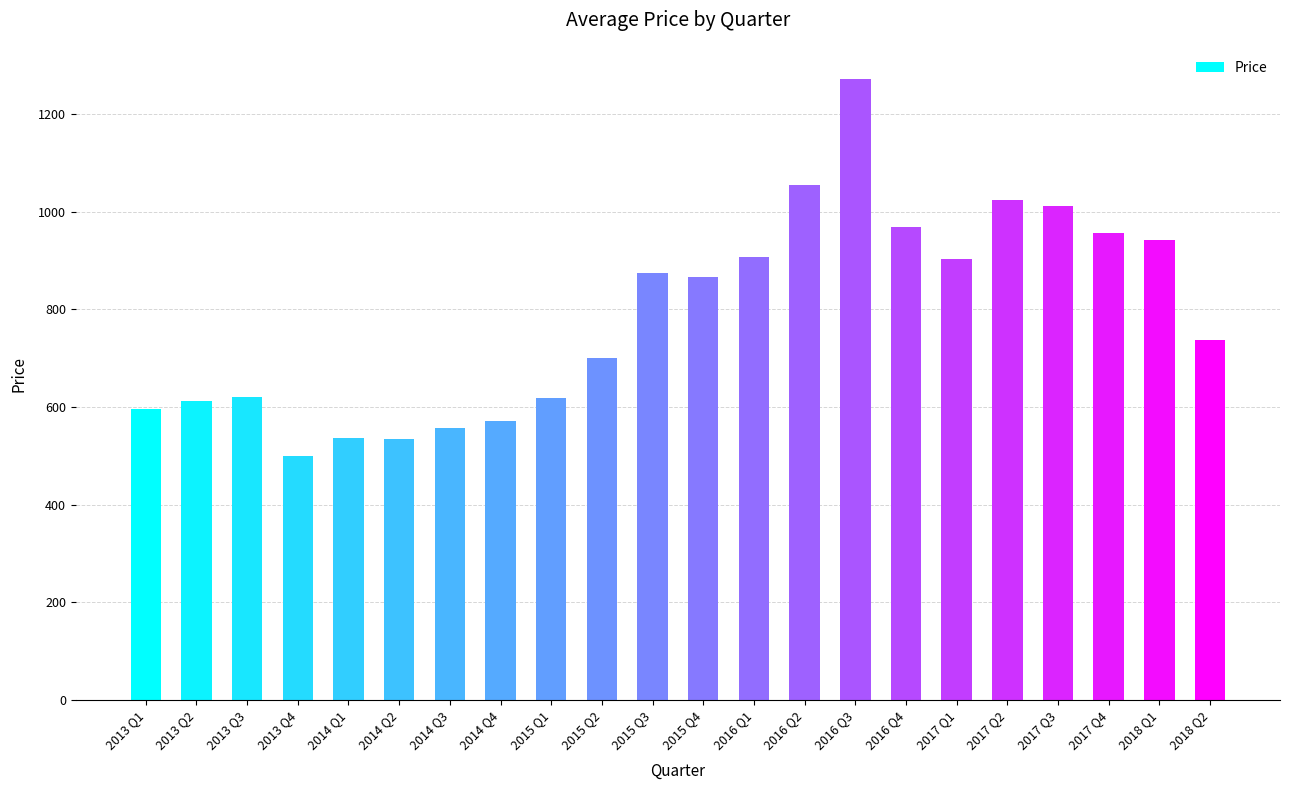

The value at 2015 Q1 is 618.1. True or false?

True